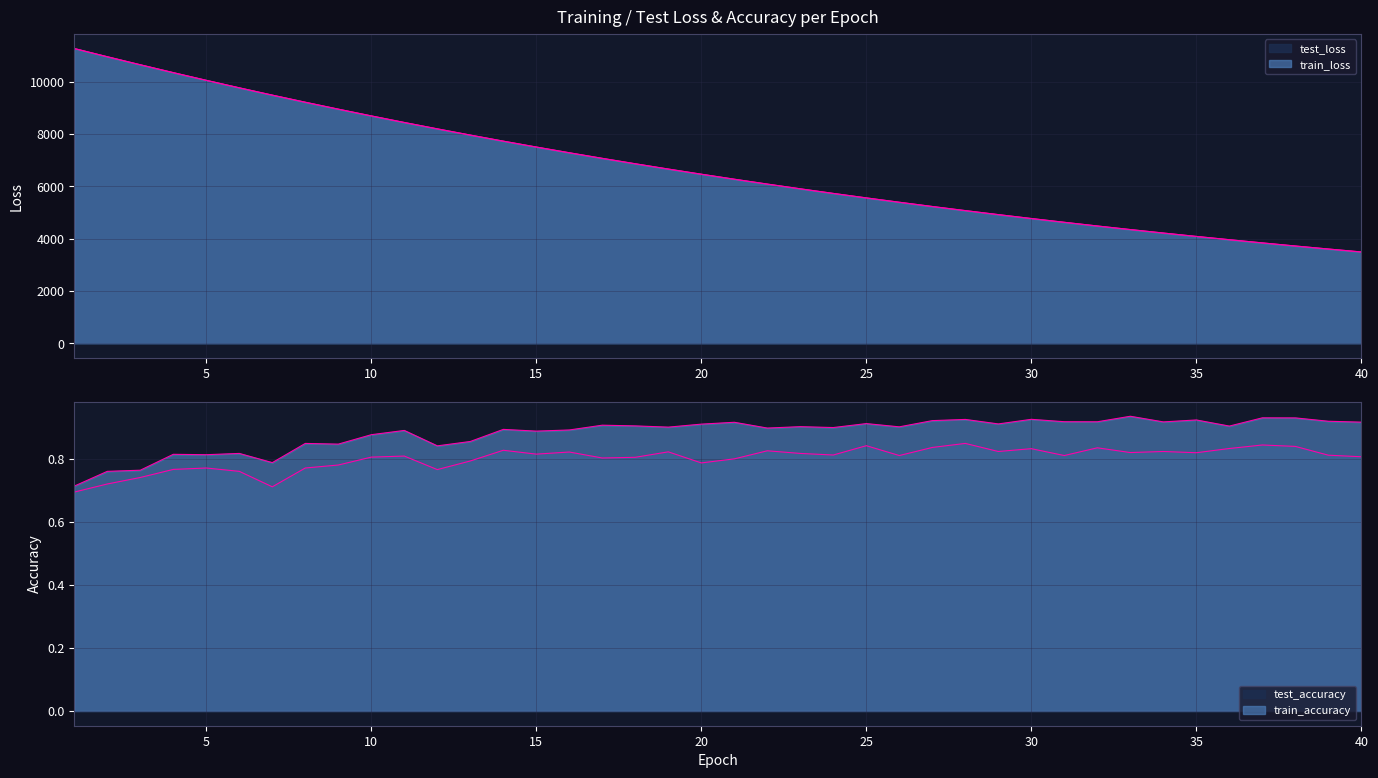

At which label does train_loss first exceed 6467?

1